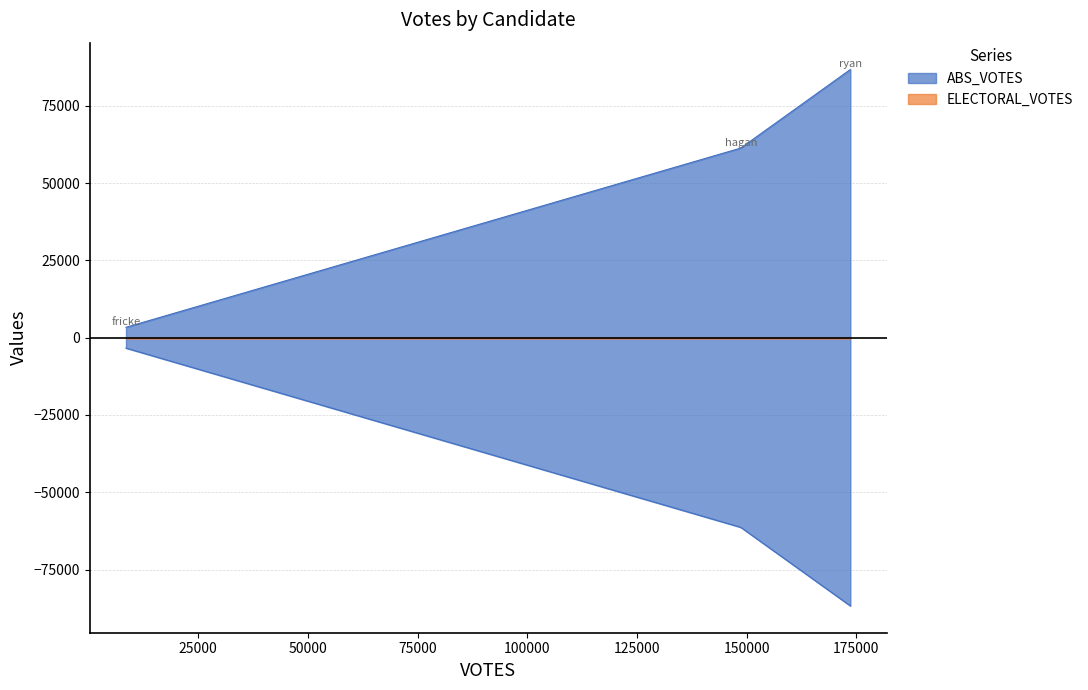

What position from the left is ryan-1388-36-h?

3